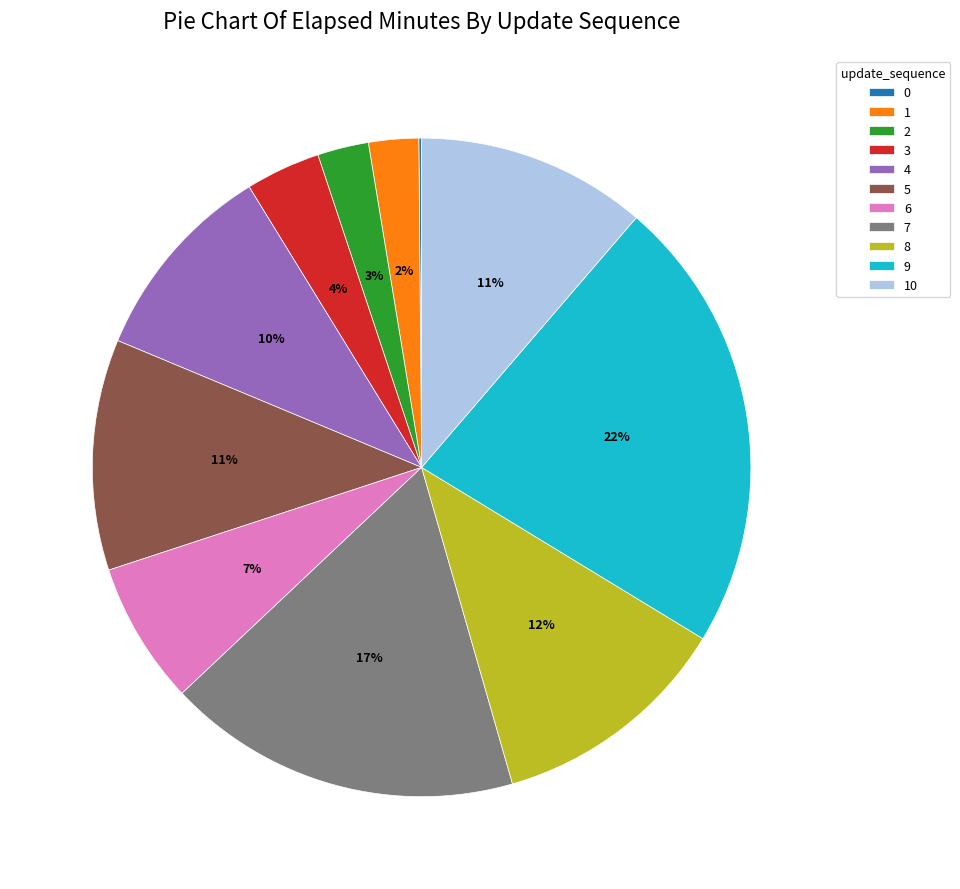

Do 6 and 3 together represent more than half of the pie?

No